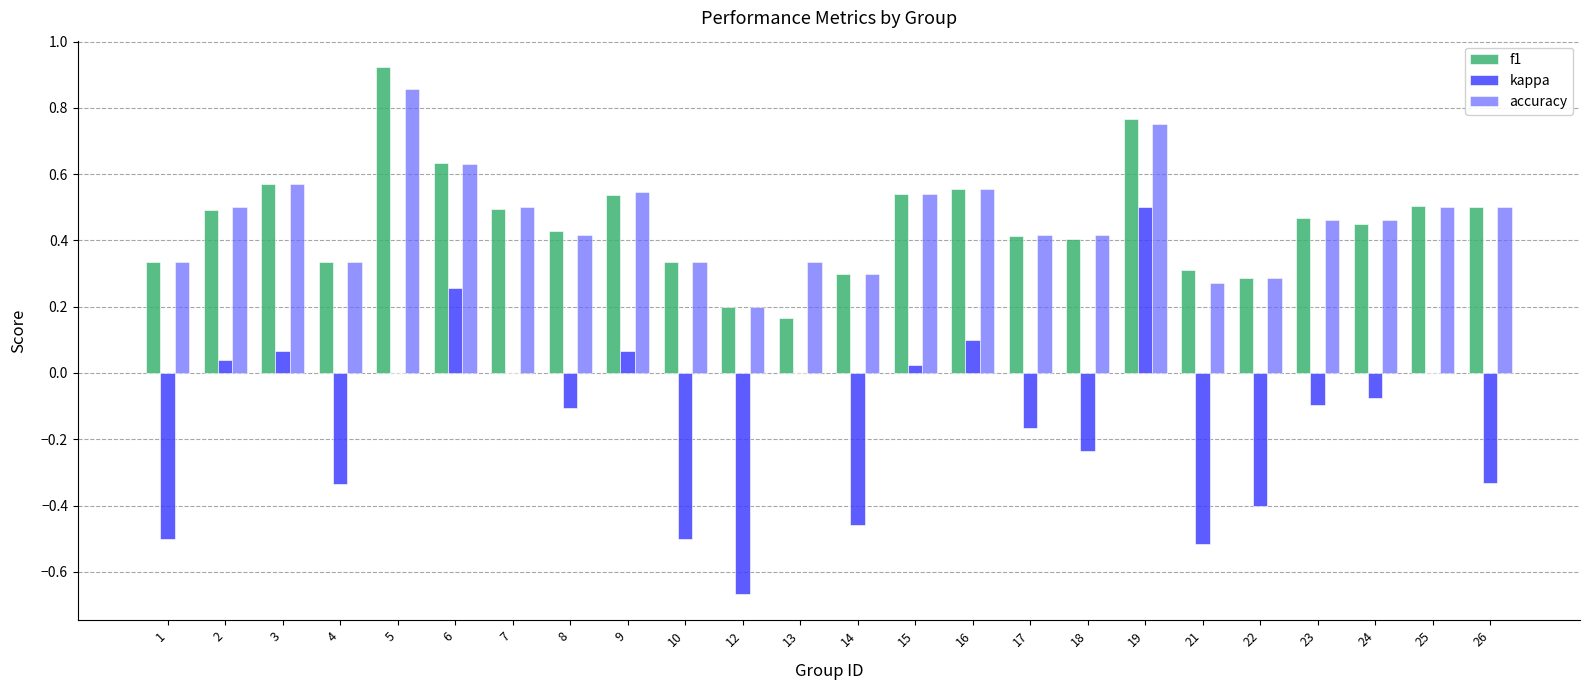

True or false: kappa has a value of -0.7 at 10.

False